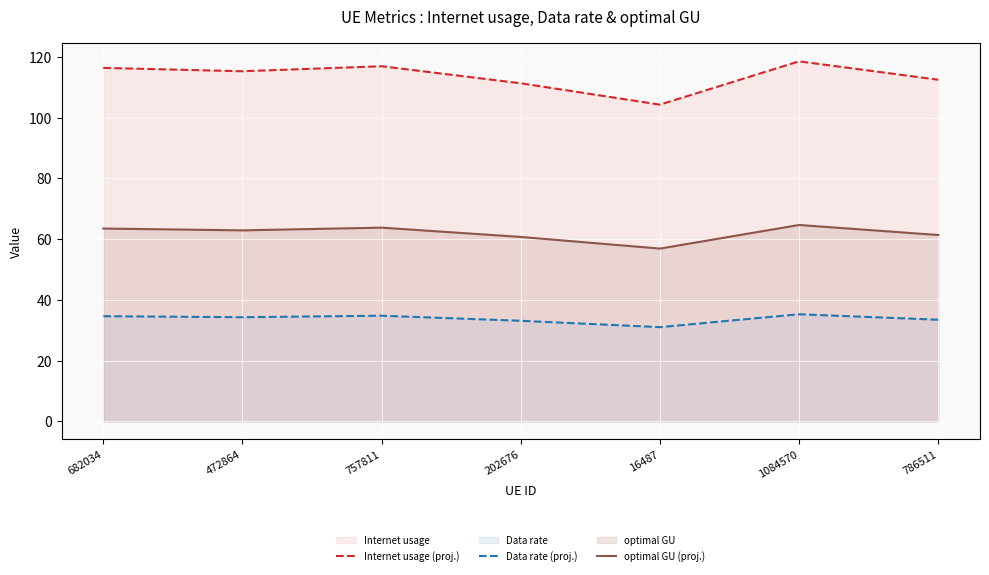

What is the difference between the highest and lowest values at 786511?

79.0